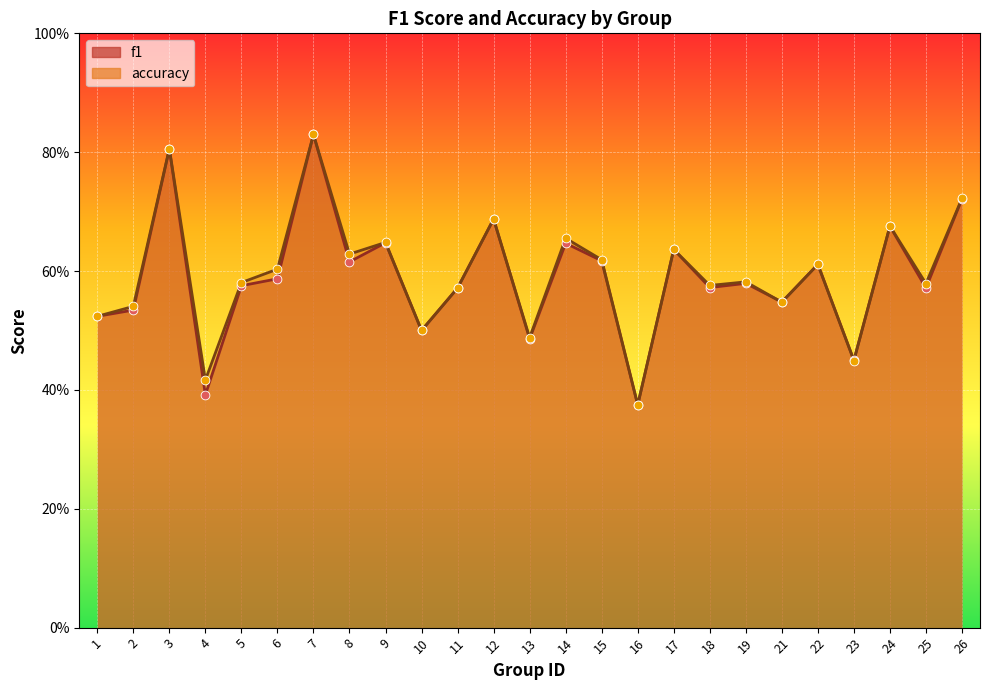

What are all the series names shown in the legend?

f1, accuracy